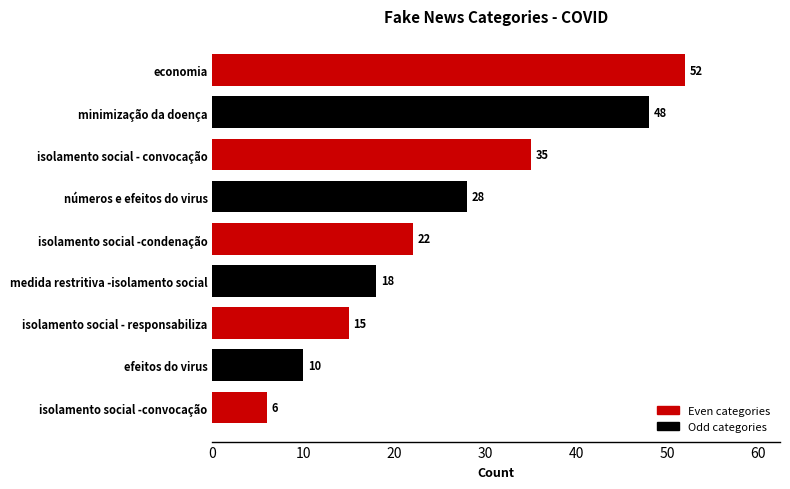

What is the value of the 8th bar from the top?

10